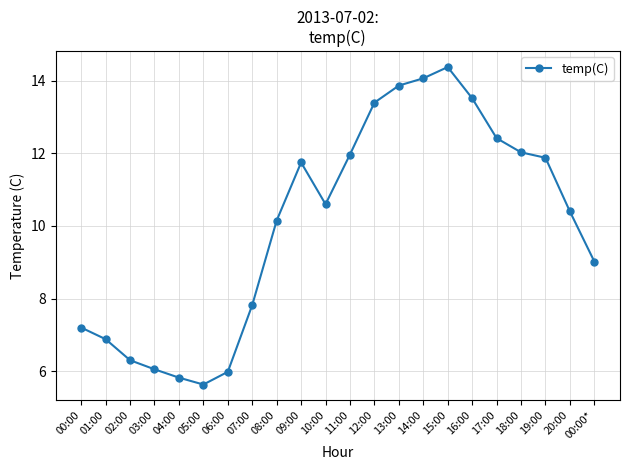

What is the label of the 7th point from the right?

15:00